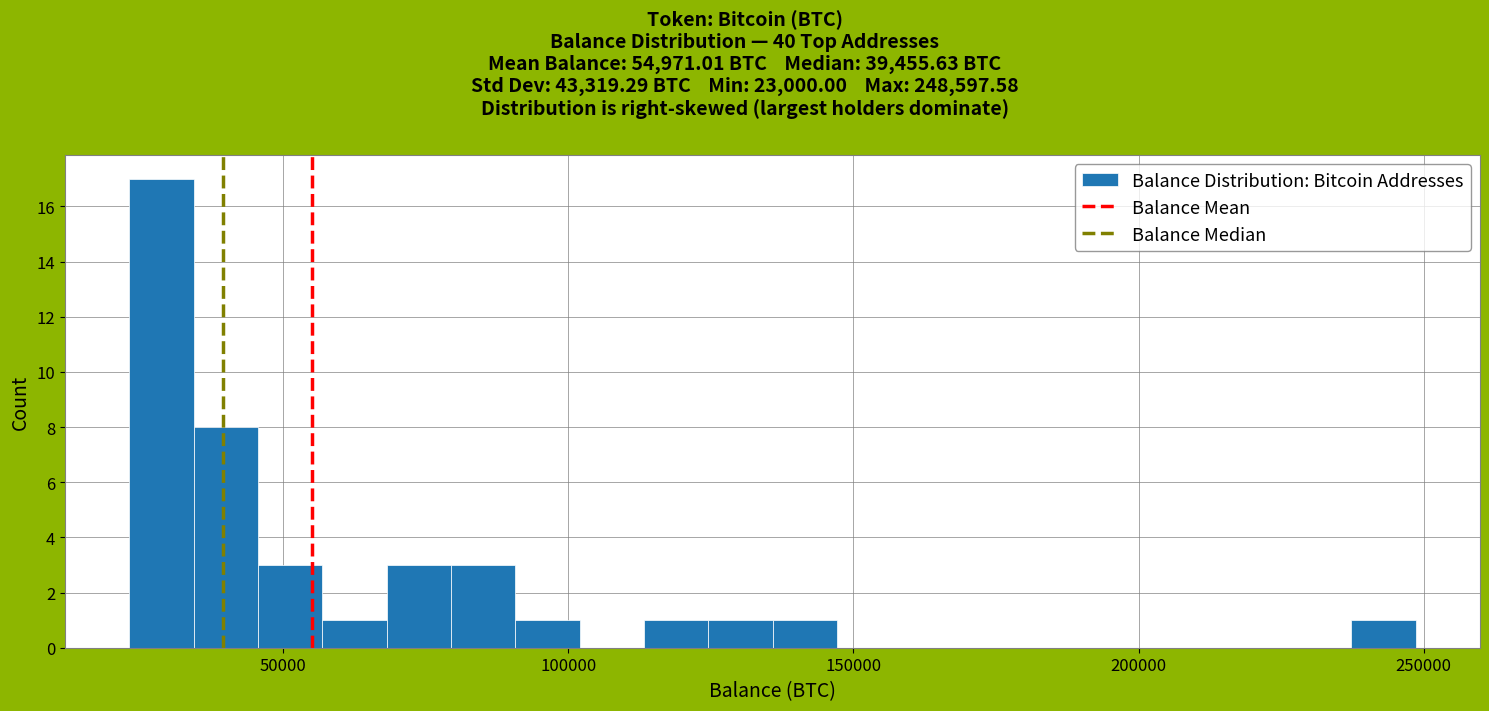

Around what value on the x-axis is the tallest bar? Give the approximate position of its centre, as read against the axis.

30000